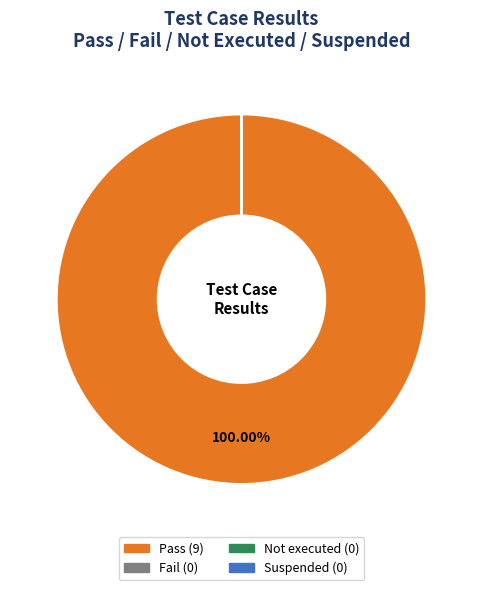

Rank the categories by value from highest to lowest.

Pass, Fail, Not executed, Suspended